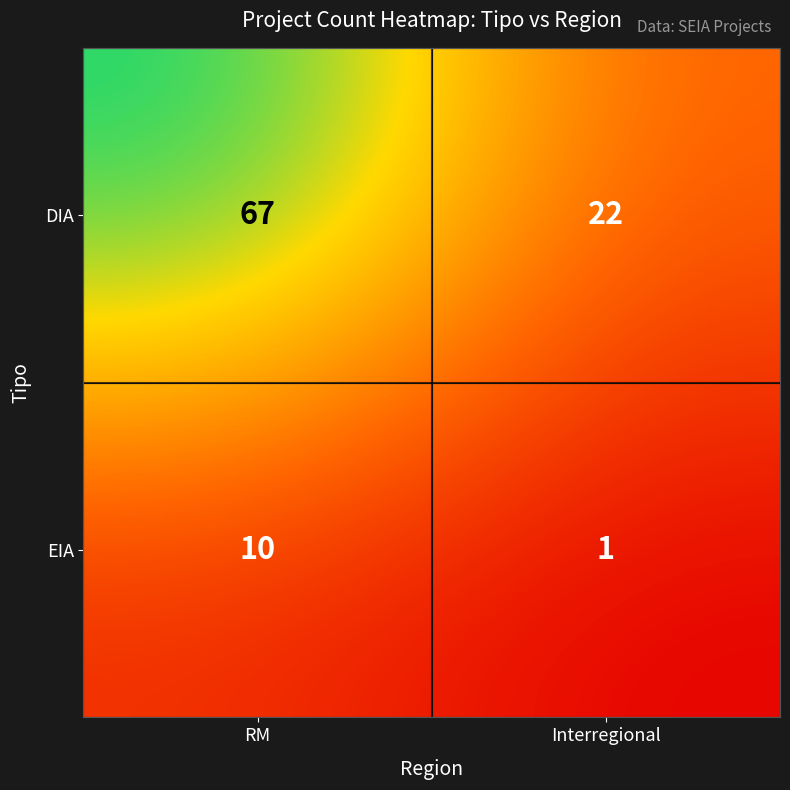

Which series changed the most between RM and Interregional?

DIA